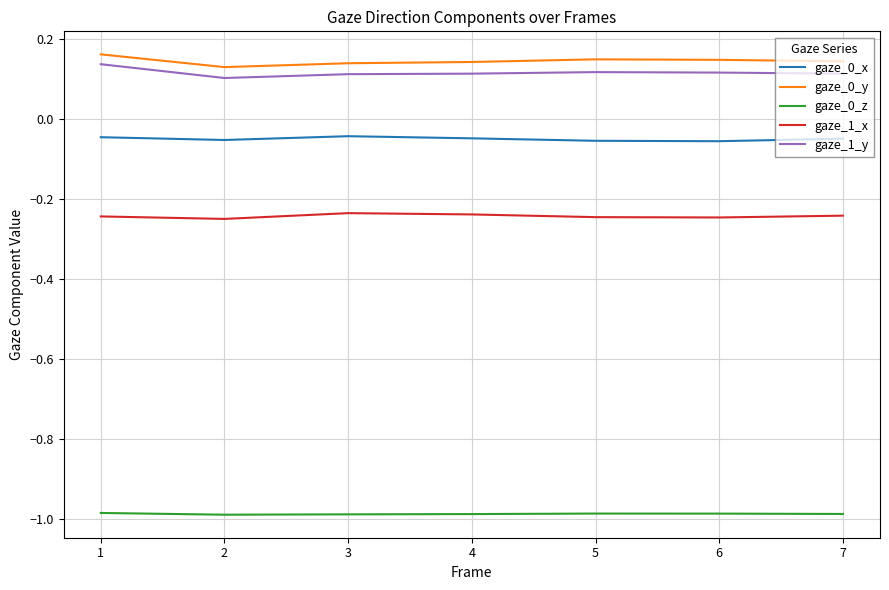

True or false: gaze_0_z and gaze_1_y cross at least once.

False